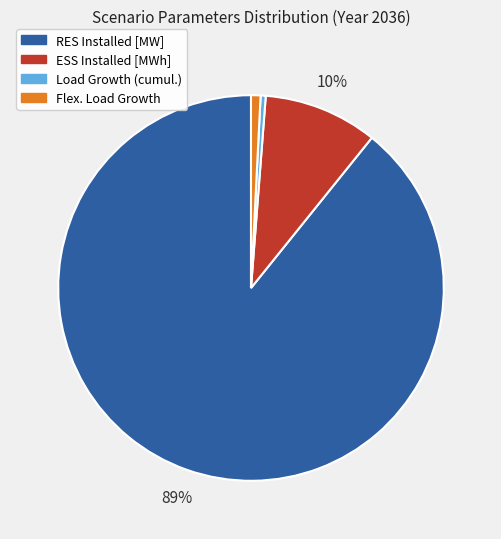

To the nearest percent, what portion does ESS Installed [MWh] represent?

10%